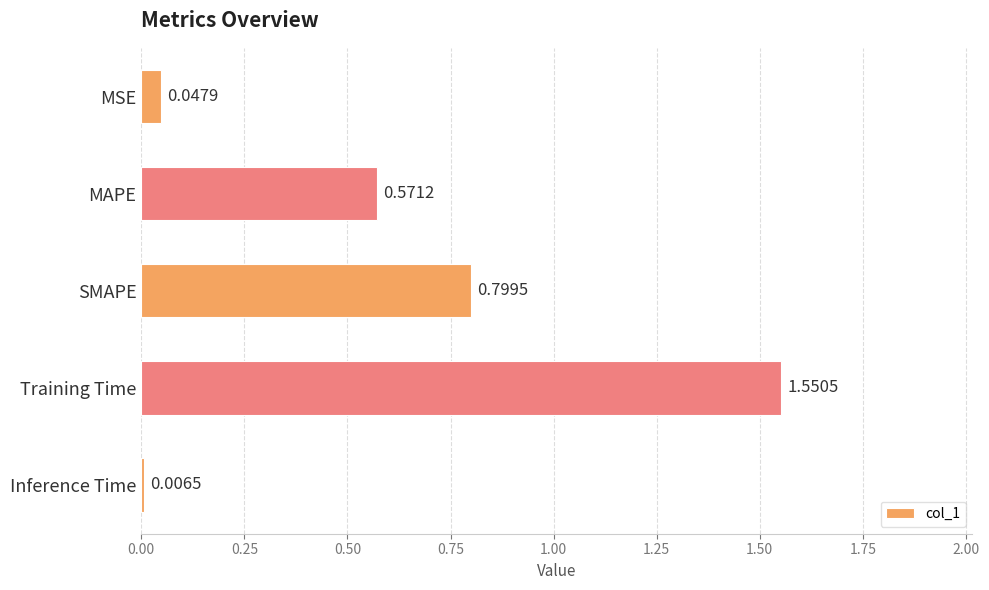

List the labels in order of value, largest first.

Training Time, SMAPE, MAPE, MSE, Inference Time